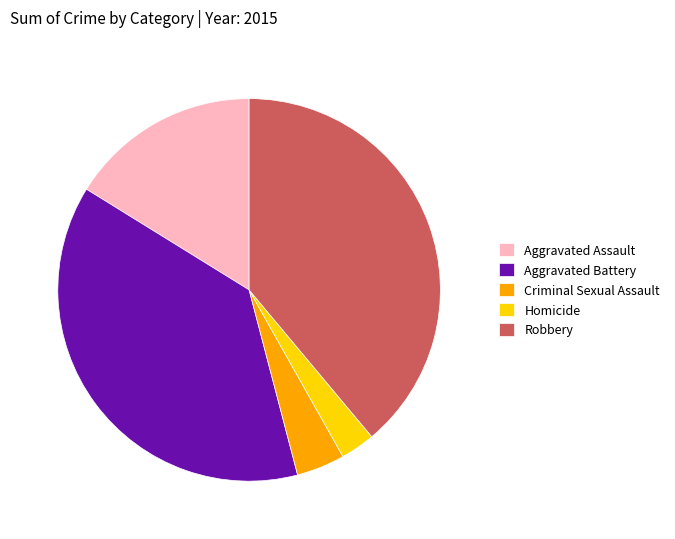

Rank the categories by value from highest to lowest.

Robbery, Aggravated Battery, Aggravated Assault, Criminal Sexual Assault, Homicide